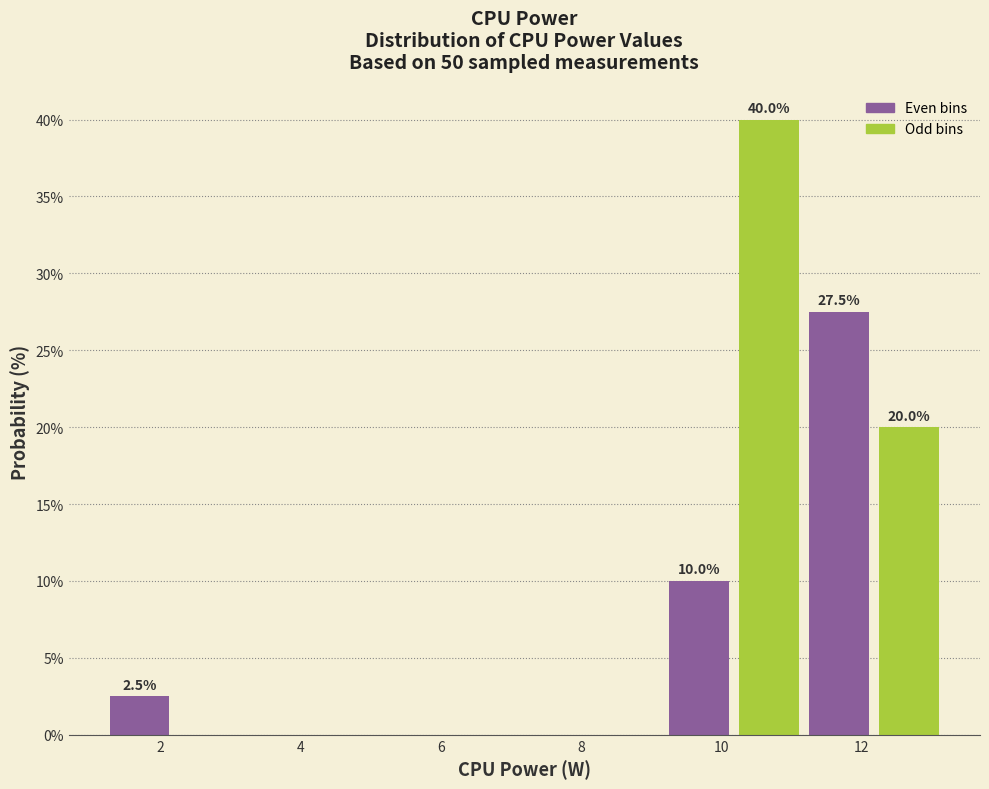

Which range on the x-axis has the tallest bar?

10.2 to 11.2